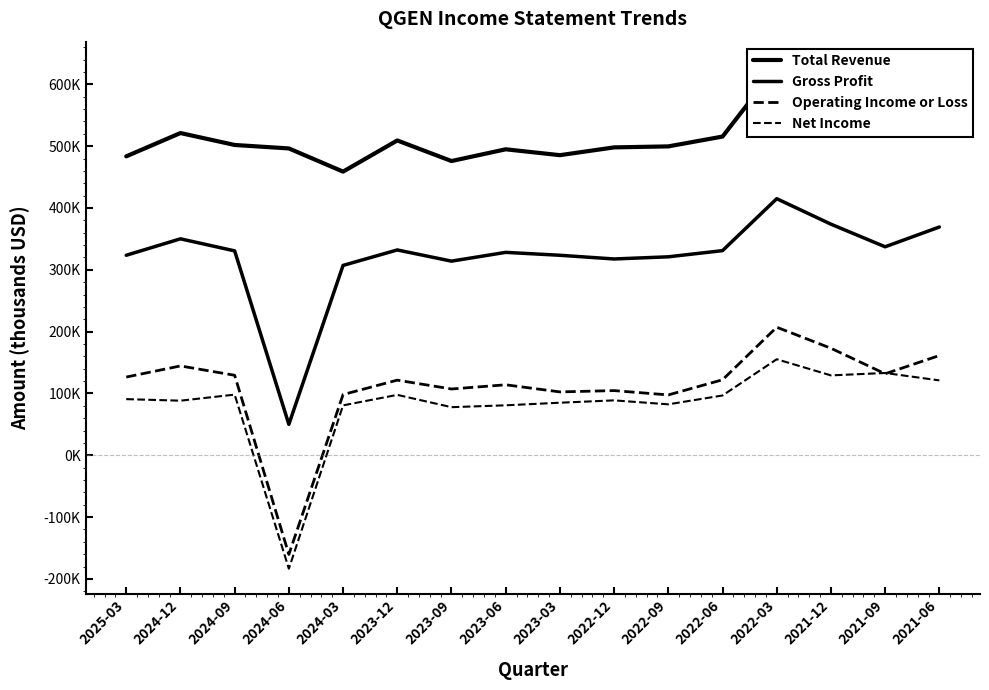

How many distinct data groups are displayed?

4